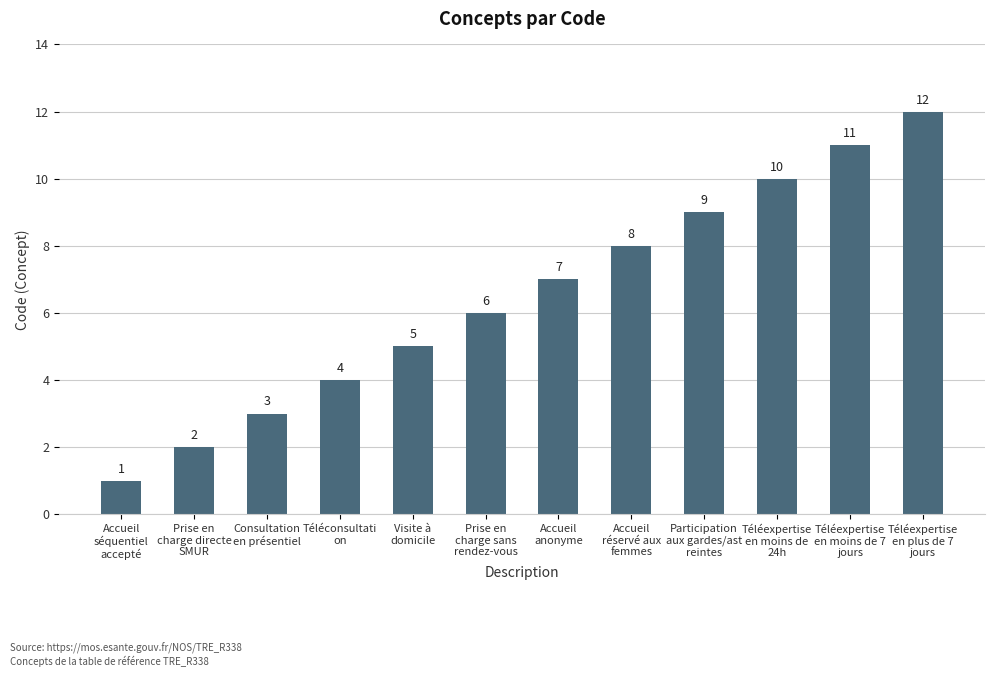

Are the bars grouped side by side (vs. stacked)?

No